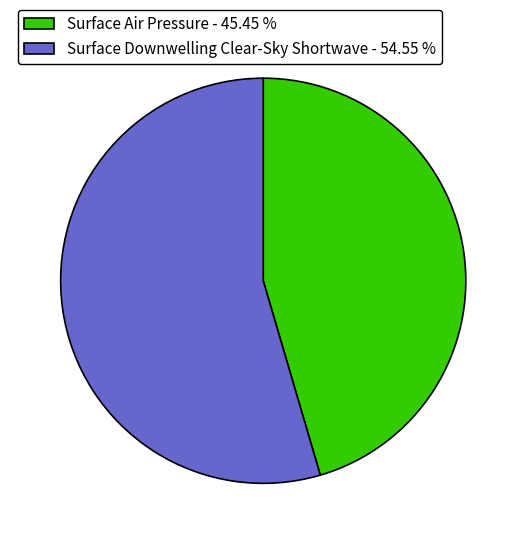

Which slice is the largest?

Surface Downwelling Clear-Sky Shortwave